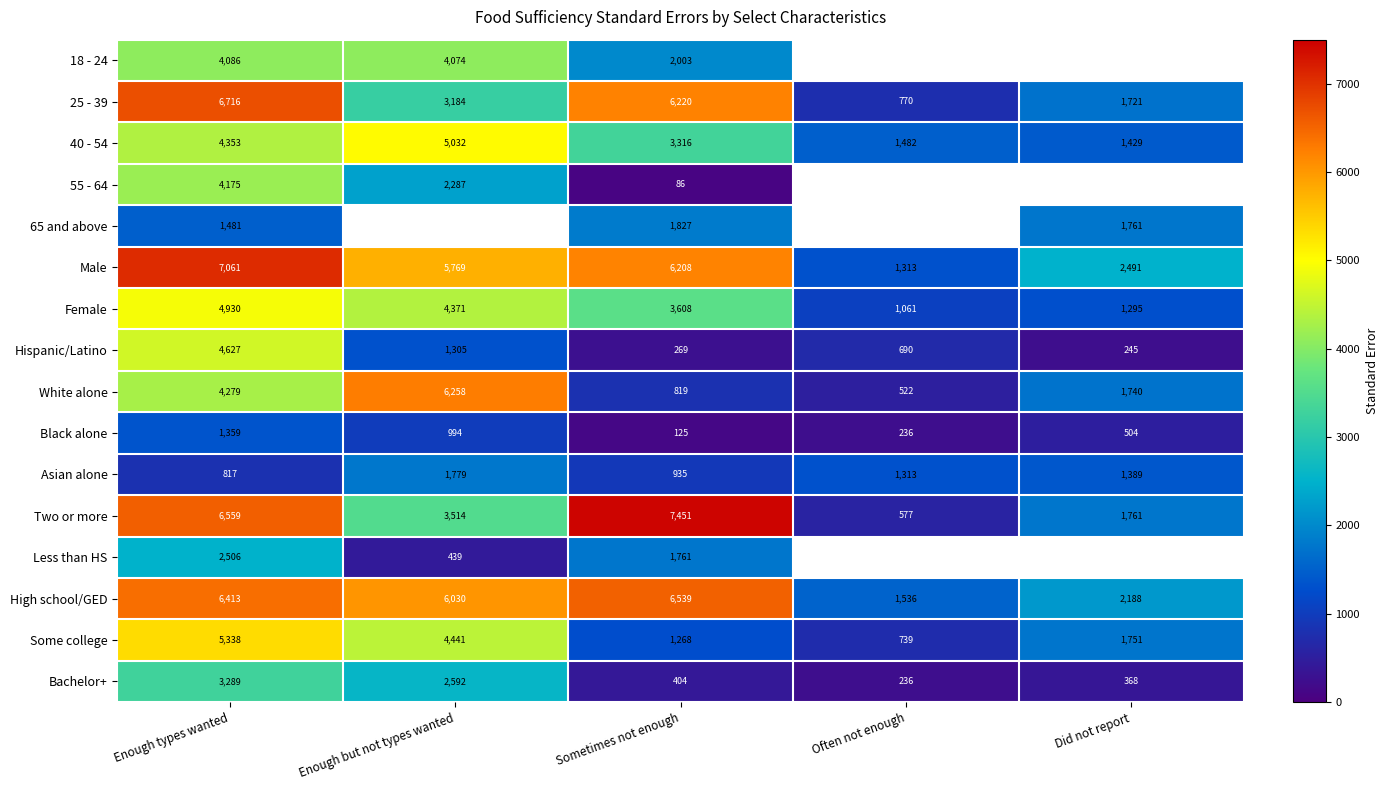

At Sometimes not enough, list the series in order from smallest to largest.

55 - 64, Black alone, Hispanic/Latino, Bachelor+, White alone, Asian alone, Some college, Less than HS, 65 and above, 18 - 24, 40 - 54, Female, Male, 25 - 39, High school/GED, Two or more